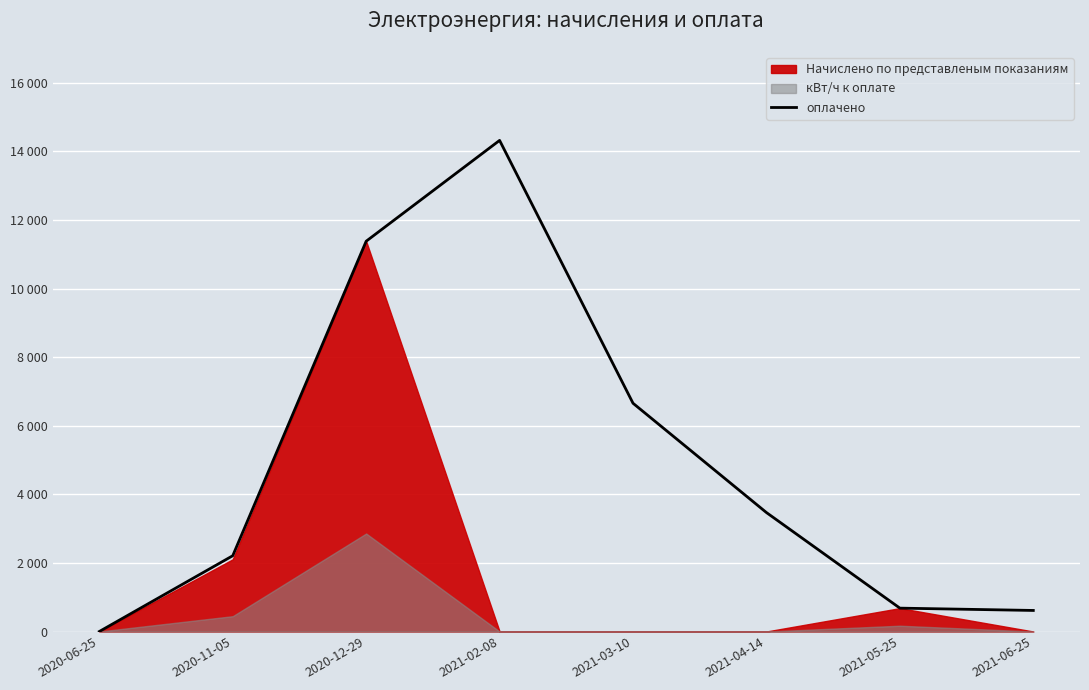

Is it true that the value at 2020-11-05 is 2209.8?

True